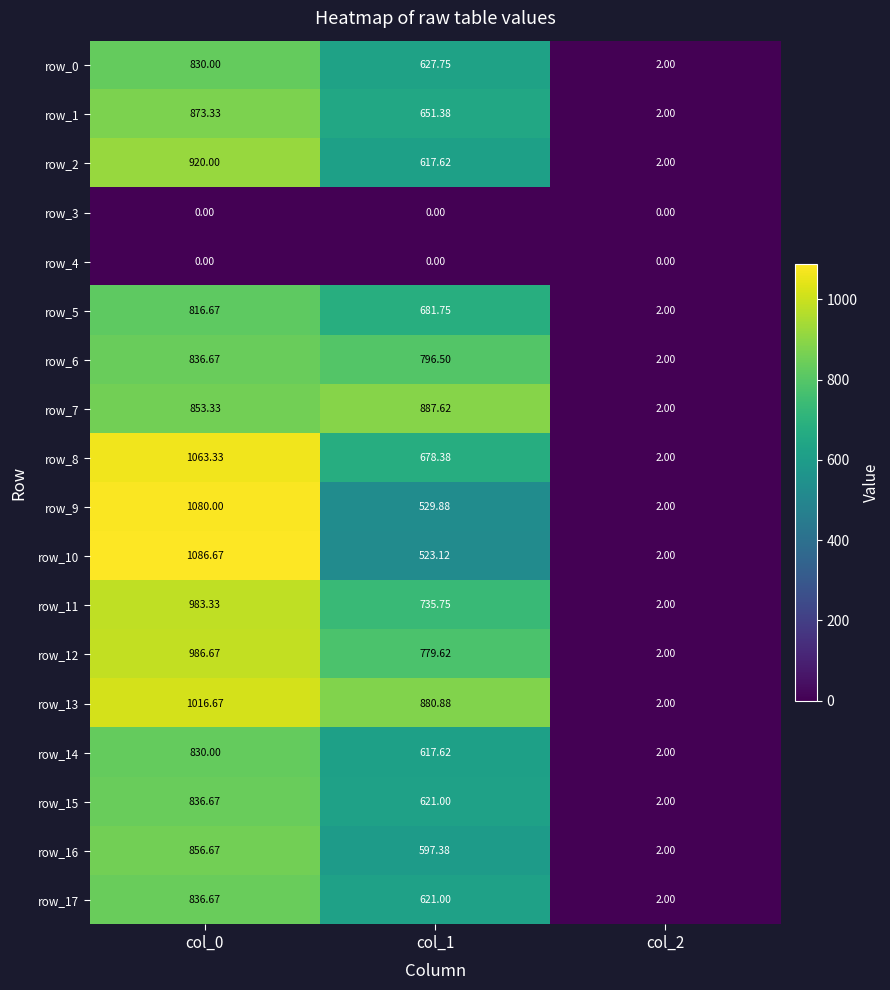

What is the sum of all row_15 values?

1459.7